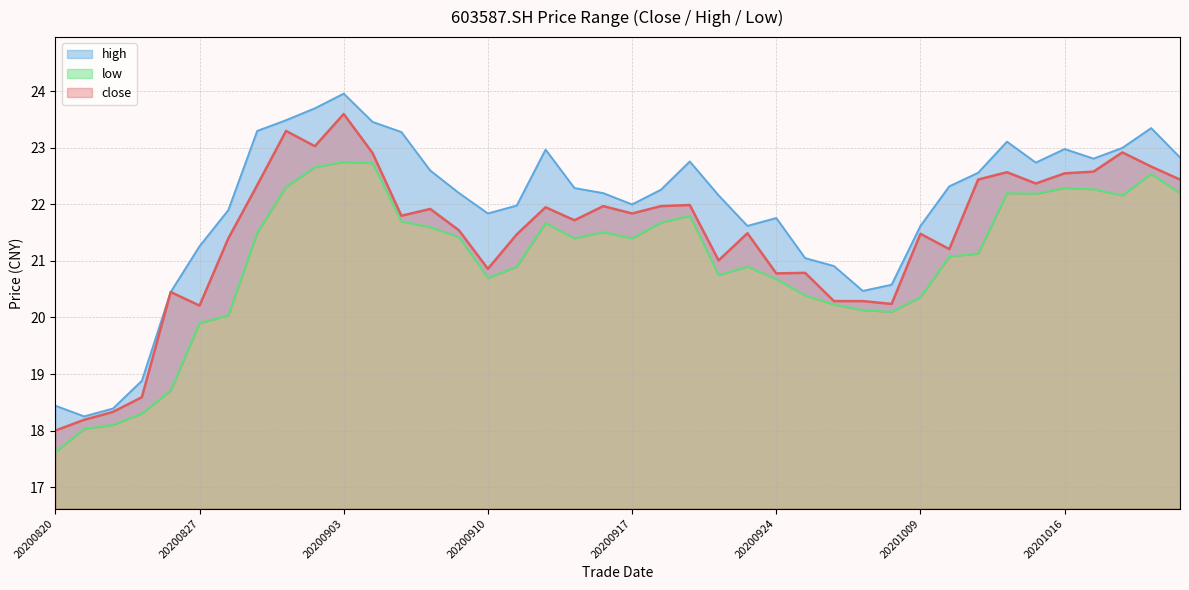

What is the minimum value for low?

17.6